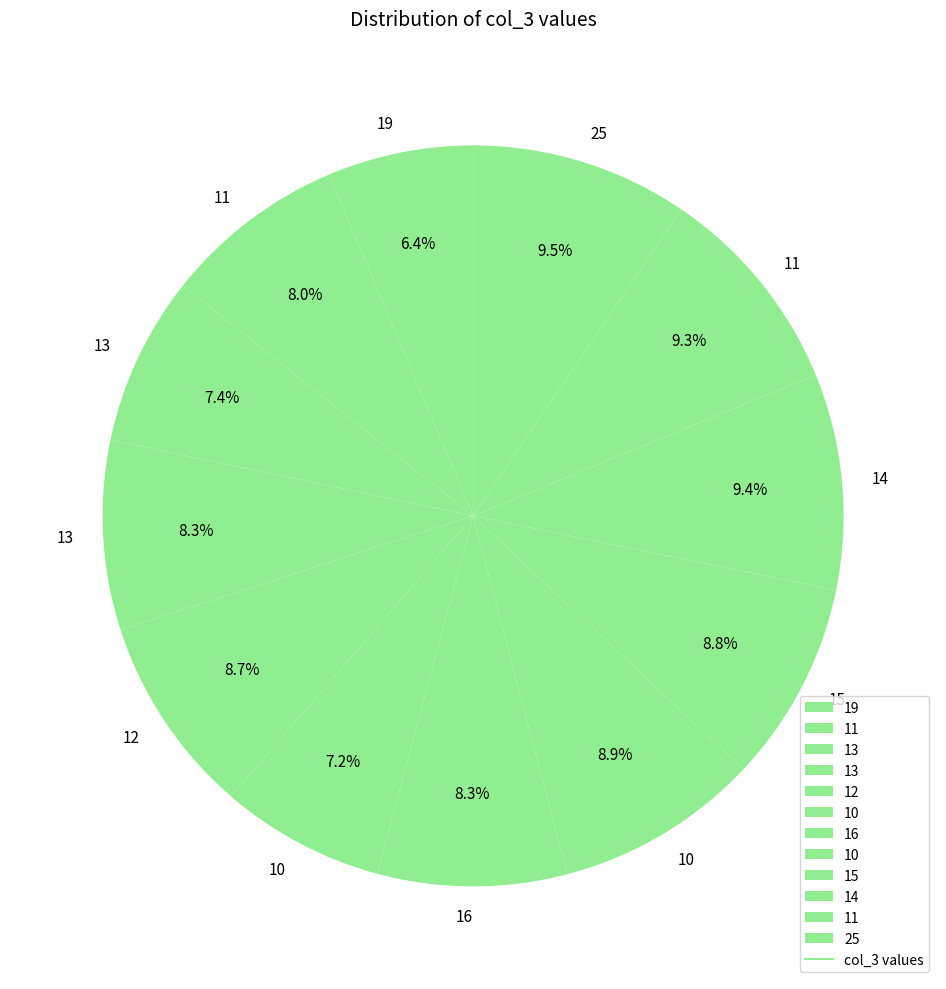

How many segments does this pie chart have?

12